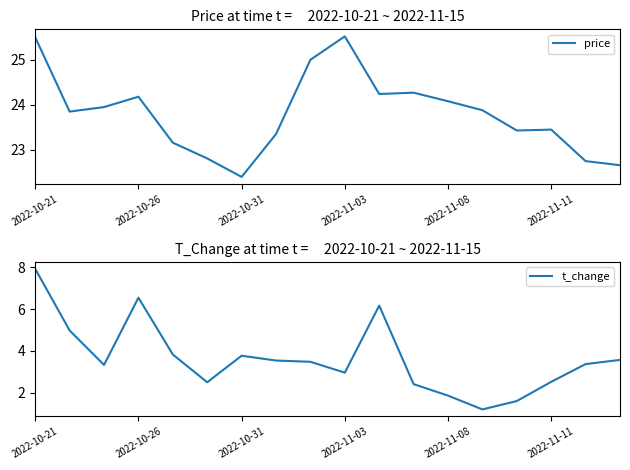

Rank the series by their maximum value, from lowest to highest.

t_change, price